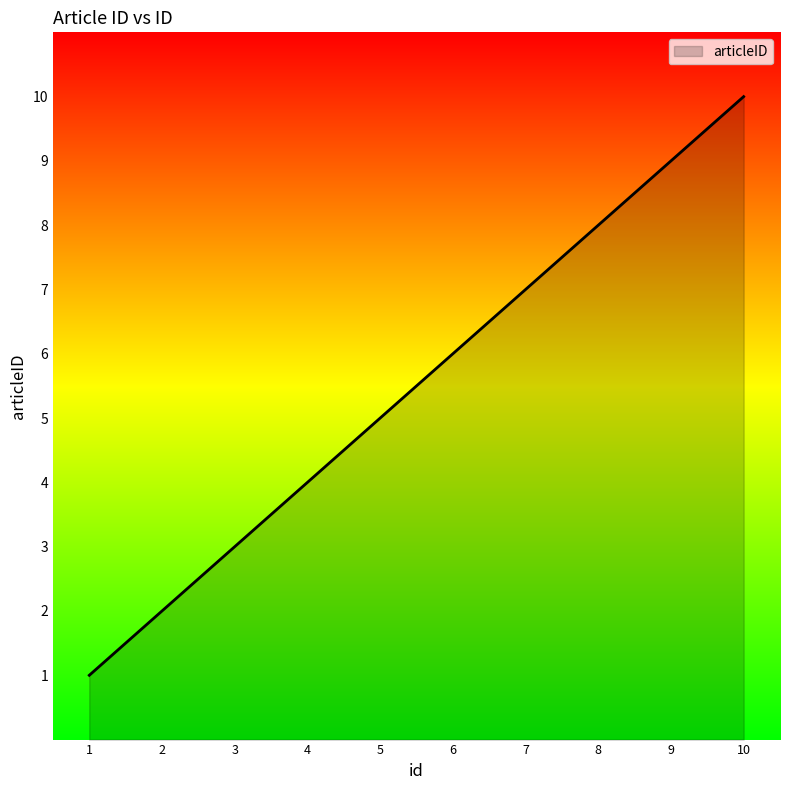

List the labels in order of value, largest first.

10, 9, 8, 7, 6, 5, 4, 3, 2, 1